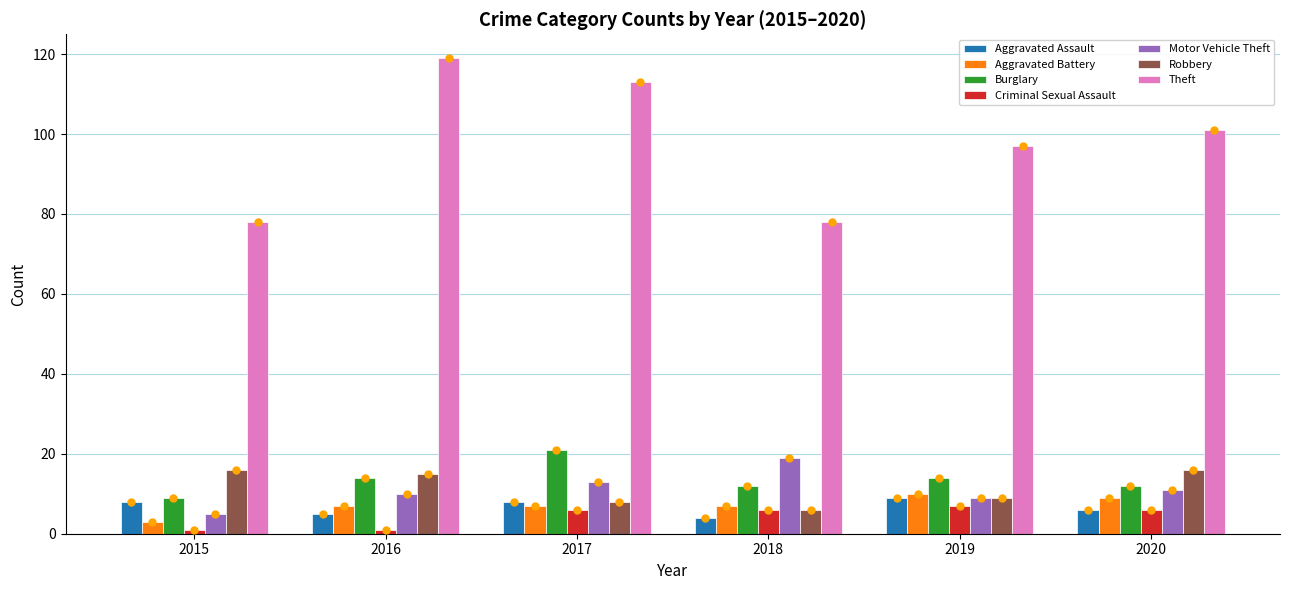

What is the difference between the maximum and minimum values in the Robbery series?

10